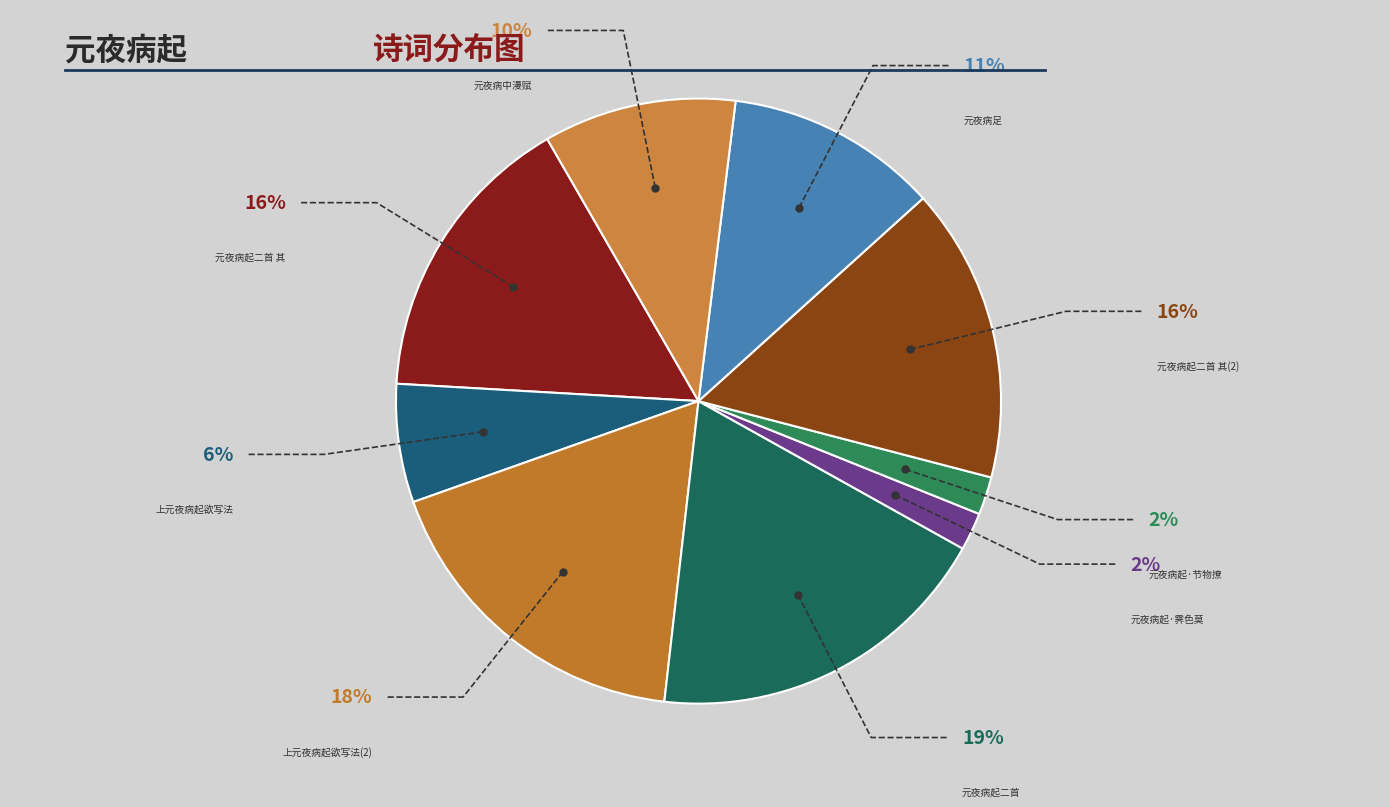

The 元夜病起·节物撩佳兴 slice represents 2% of the pie. True or false?

True